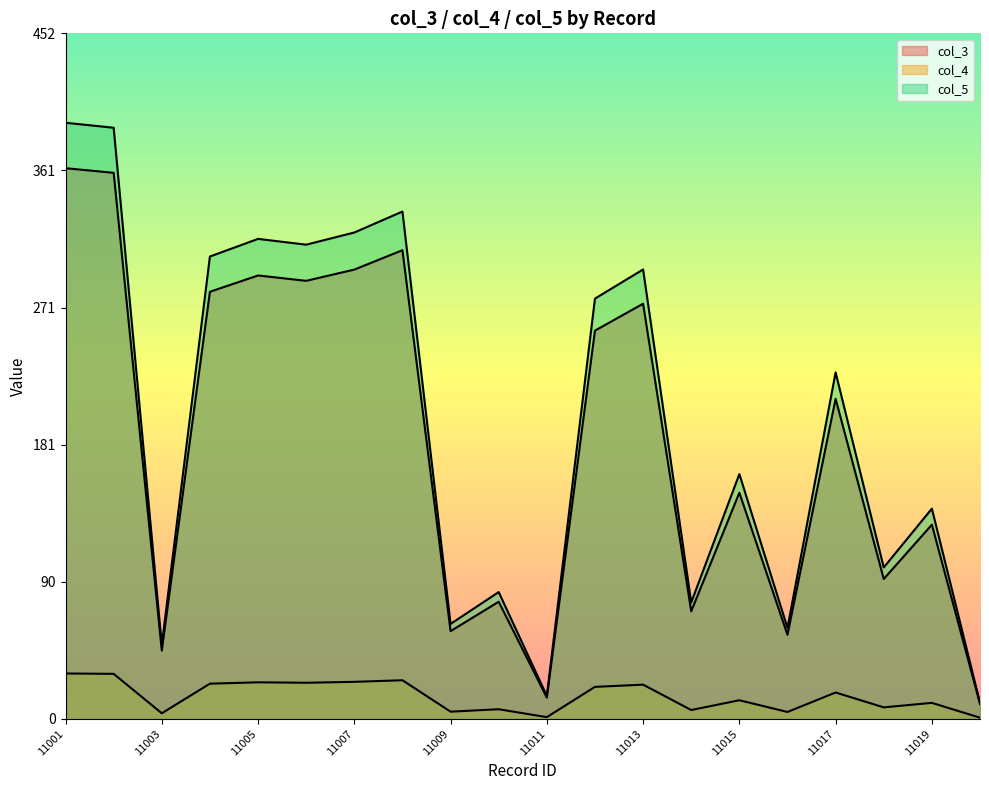

Reading left to right, list all the values displayed in this chart.

col_3: 11001=362.8	11002=359.7	11003=45.0	11004=281.4	11005=292.1	11006=288.6	11007=296.0	11008=308.7	11009=57.8	11010=77.2	11011=14.0	11012=255.8	11013=273.5	11014=70.9	11015=149.0	11016=55.4	11017=210.8	11018=92.2	11019=127.9	11020=9.9
col_4: 11001=29.9	11002=29.7	11003=3.7	11004=23.2	11005=24.1	11006=23.8	11007=24.4	11008=25.5	11009=4.8	11010=6.4	11011=1.2	11012=21.1	11013=22.6	11014=5.8	11015=12.3	11016=4.6	11017=17.4	11018=7.6	11019=10.6	11020=0.8
col_5: 11001=392.7	11002=389.4	11003=48.7	11004=304.6	11005=316.2	11006=312.4	11007=320.4	11008=334.2	11009=62.6	11010=83.5	11011=15.2	11012=276.9	11013=296.1	11014=76.7	11015=161.3	11016=60.0	11017=228.2	11018=99.8	11019=138.5	11020=10.7